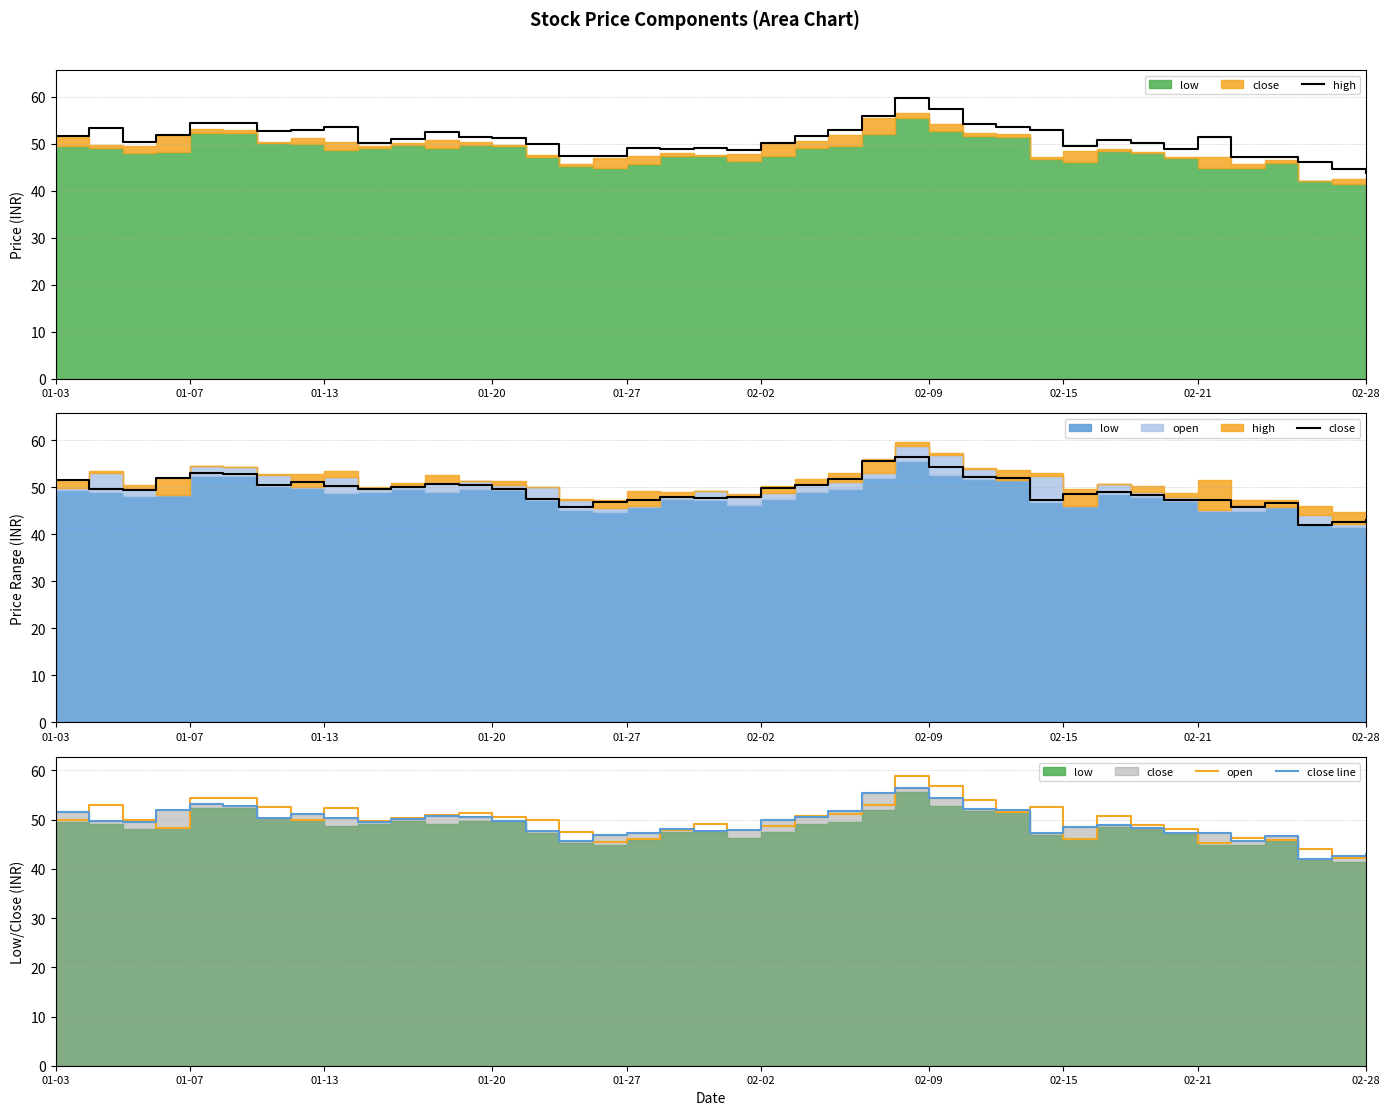

Is it true that close line equals 48.9 at 31?

True